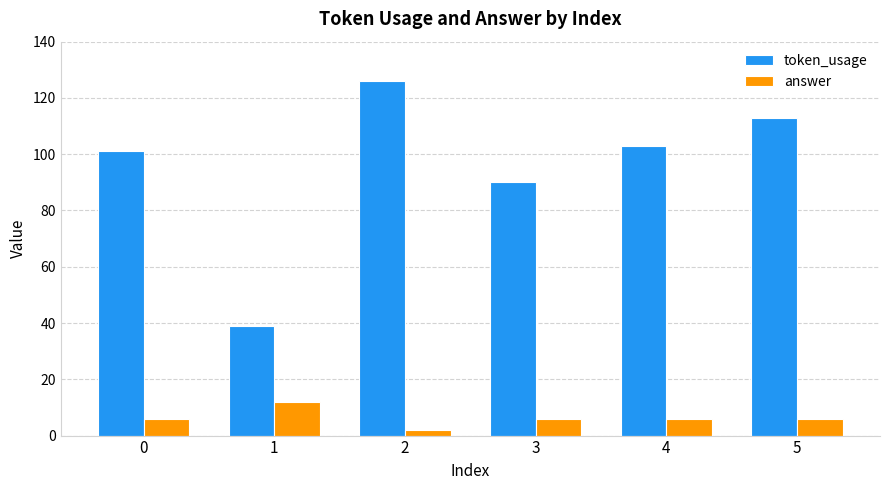

Rank the series at 1 from highest to lowest value.

token_usage, answer